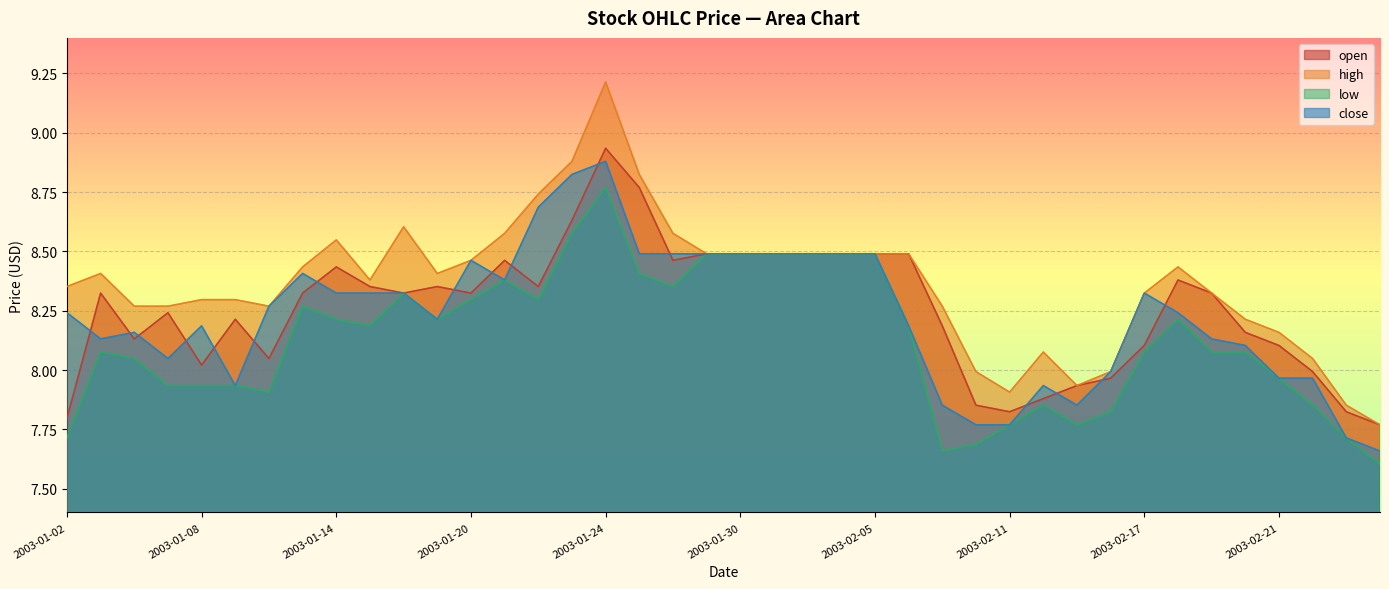

Reading left to right, transcribe all the data shown in this chart.

open: 2003-01-02=7.8	2003-01-03=8.3	2003-01-06=8.1	2003-01-07=8.2	2003-01-08=8.0	2003-01-09=8.2	2003-01-10=8.0	2003-01-13=8.3	2003-01-14=8.4	2003-01-15=8.4	2003-01-16=8.3	2003-01-17=8.4	2003-01-20=8.3	2003-01-21=8.5	2003-01-22=8.4	2003-01-23=8.6	2003-01-24=8.9	2003-01-27=8.8	2003-01-28=8.5	2003-01-29=8.5	2003-01-30=8.5	2003-01-31=8.5	2003-02-03=8.5	2003-02-04=8.5	2003-02-05=8.5	2003-02-06=8.5	2003-02-07=8.2	2003-02-10=7.9	2003-02-11=7.8	2003-02-12=7.9	2003-02-13=7.9	2003-02-14=8.0	2003-02-17=8.1	2003-02-18=8.4	2003-02-19=8.3	2003-02-20=8.2	2003-02-21=8.1	2003-02-24=8.0	2003-02-25=7.8	2003-02-26=7.8
high: 2003-01-02=8.4	2003-01-03=8.4	2003-01-06=8.3	2003-01-07=8.3	2003-01-08=8.3	2003-01-09=8.3	2003-01-10=8.3	2003-01-13=8.4	2003-01-14=8.5	2003-01-15=8.4	2003-01-16=8.6	2003-01-17=8.4	2003-01-20=8.5	2003-01-21=8.6	2003-01-22=8.7	2003-01-23=8.9	2003-01-24=9.2	2003-01-27=8.8	2003-01-28=8.6	2003-01-29=8.5	2003-01-30=8.5	2003-01-31=8.5	2003-02-03=8.5	2003-02-04=8.5	2003-02-05=8.5	2003-02-06=8.5	2003-02-07=8.3	2003-02-10=8.0	2003-02-11=7.9	2003-02-12=8.1	2003-02-13=7.9	2003-02-14=8.0	2003-02-17=8.3	2003-02-18=8.4	2003-02-19=8.3	2003-02-20=8.2	2003-02-21=8.2	2003-02-24=8.0	2003-02-25=7.9	2003-02-26=7.8
low: 2003-01-02=7.7	2003-01-03=8.1	2003-01-06=8.0	2003-01-07=7.9	2003-01-08=7.9	2003-01-09=7.9	2003-01-10=7.9	2003-01-13=8.3	2003-01-14=8.2	2003-01-15=8.2	2003-01-16=8.3	2003-01-17=8.2	2003-01-20=8.3	2003-01-21=8.4	2003-01-22=8.3	2003-01-23=8.6	2003-01-24=8.8	2003-01-27=8.4	2003-01-28=8.4	2003-01-29=8.5	2003-01-30=8.5	2003-01-31=8.5	2003-02-03=8.5	2003-02-04=8.5	2003-02-05=8.5	2003-02-06=8.2	2003-02-07=7.7	2003-02-10=7.7	2003-02-11=7.8	2003-02-12=7.9	2003-02-13=7.8	2003-02-14=7.8	2003-02-17=8.1	2003-02-18=8.2	2003-02-19=8.1	2003-02-20=8.1	2003-02-21=8.0	2003-02-24=7.9	2003-02-25=7.7	2003-02-26=7.6
close: 2003-01-02=8.2	2003-01-03=8.1	2003-01-06=8.2	2003-01-07=8.0	2003-01-08=8.2	2003-01-09=7.9	2003-01-10=8.3	2003-01-13=8.4	2003-01-14=8.3	2003-01-15=8.3	2003-01-16=8.3	2003-01-17=8.2	2003-01-20=8.5	2003-01-21=8.4	2003-01-22=8.7	2003-01-23=8.8	2003-01-24=8.9	2003-01-27=8.5	2003-01-28=8.5	2003-01-29=8.5	2003-01-30=8.5	2003-01-31=8.5	2003-02-03=8.5	2003-02-04=8.5	2003-02-05=8.5	2003-02-06=8.2	2003-02-07=7.9	2003-02-10=7.8	2003-02-11=7.8	2003-02-12=7.9	2003-02-13=7.9	2003-02-14=8.0	2003-02-17=8.3	2003-02-18=8.2	2003-02-19=8.1	2003-02-20=8.1	2003-02-21=8.0	2003-02-24=8.0	2003-02-25=7.7	2003-02-26=7.7